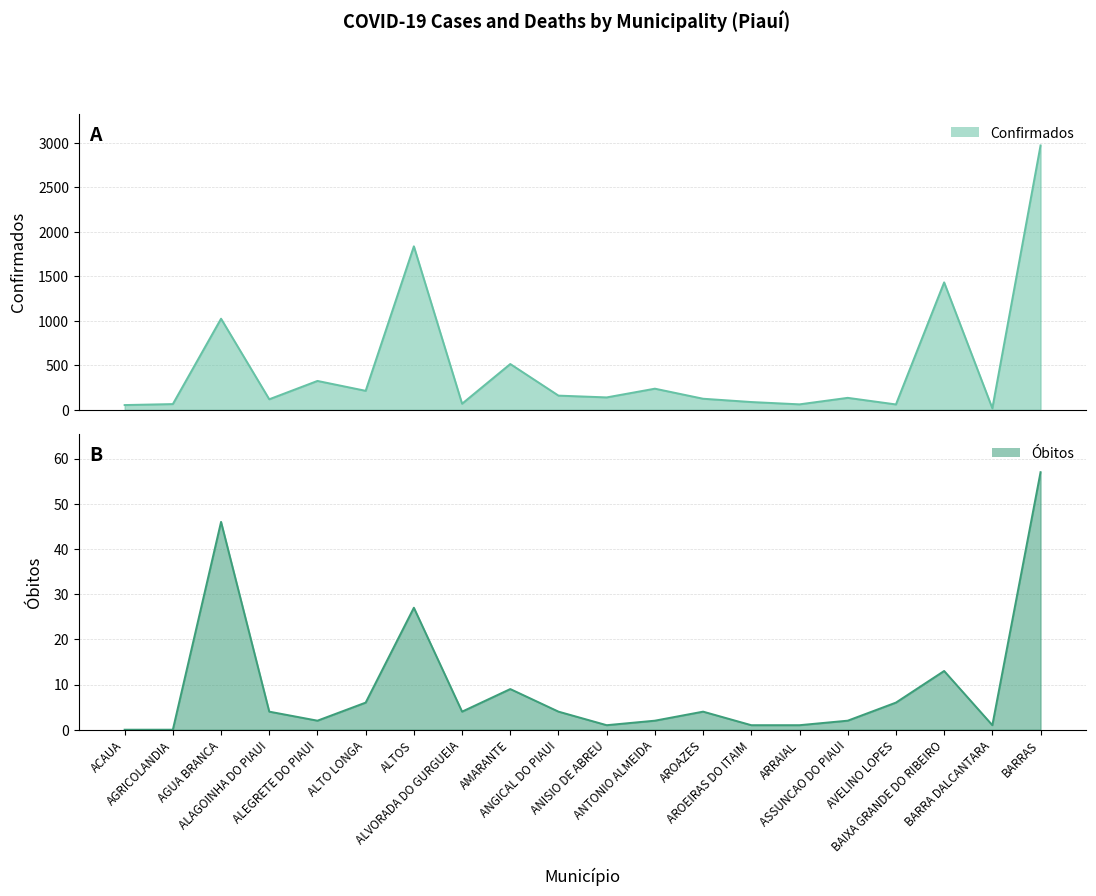

List the series in order of their peak value, highest first.

Confirmados, Óbitos